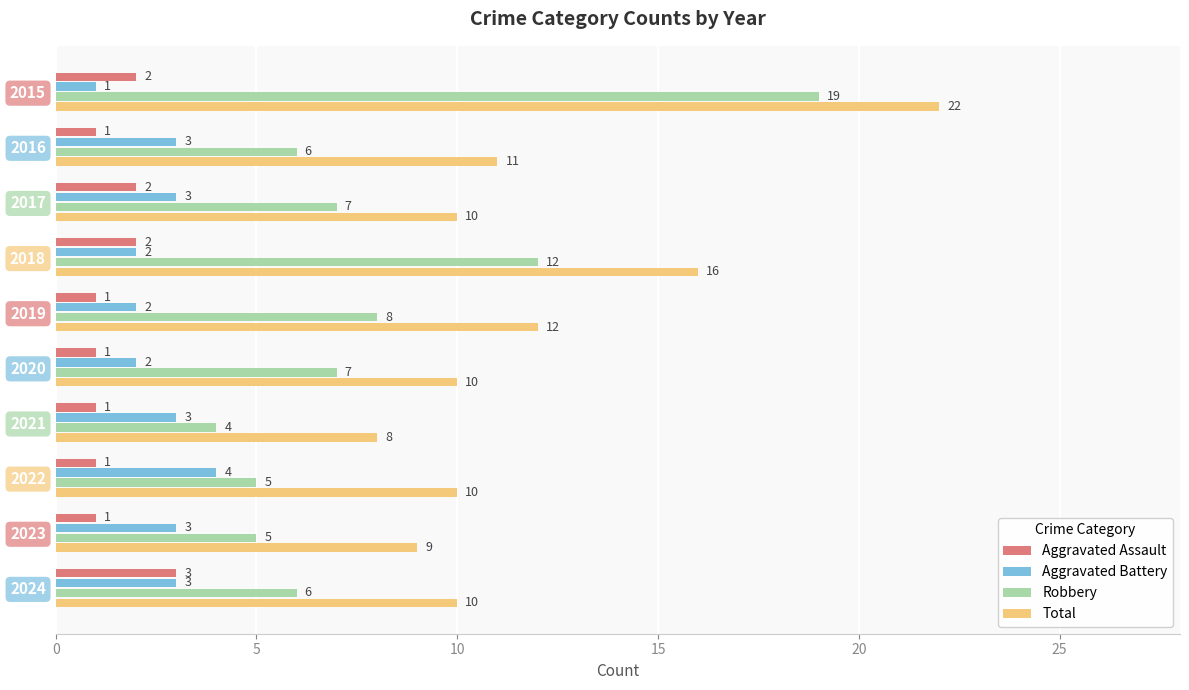

Where is Robbery nearest to the value 11?

2018